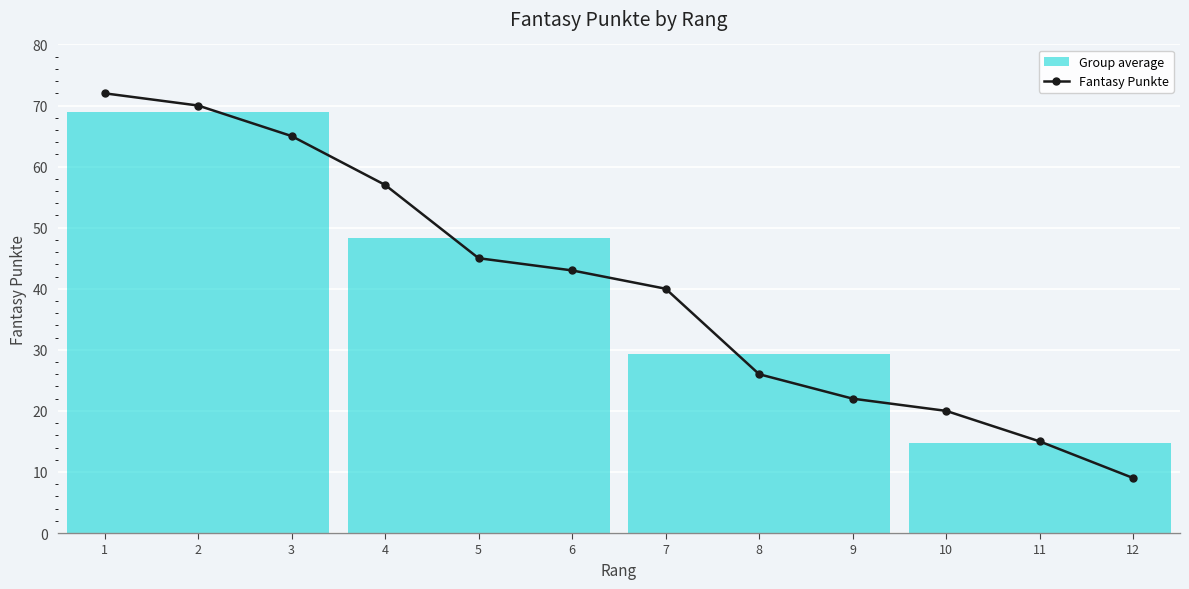

How many distinct data groups are displayed?

1